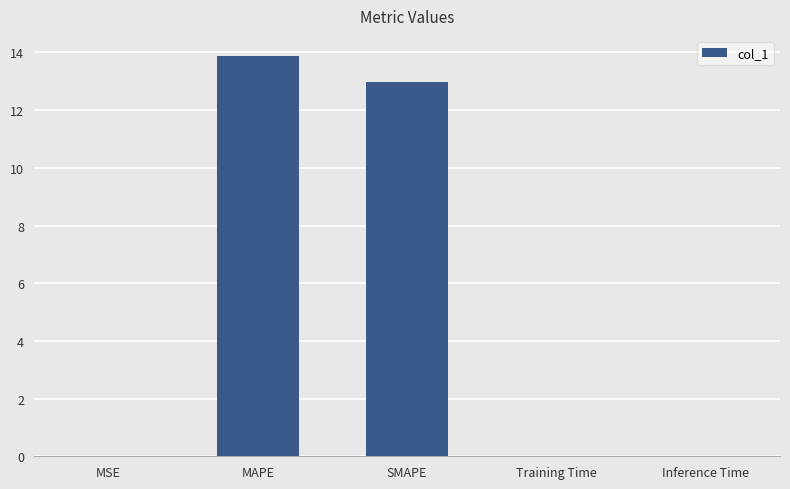

What is the greatest value displayed?

13.9